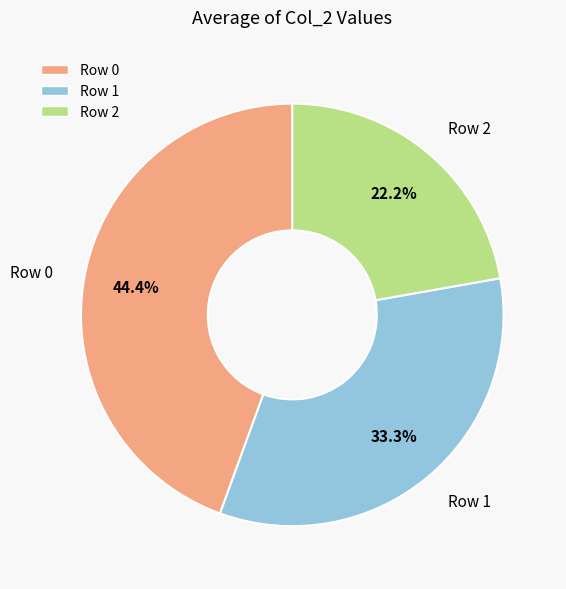

To the nearest percent, what portion does Row 2 represent?

22%